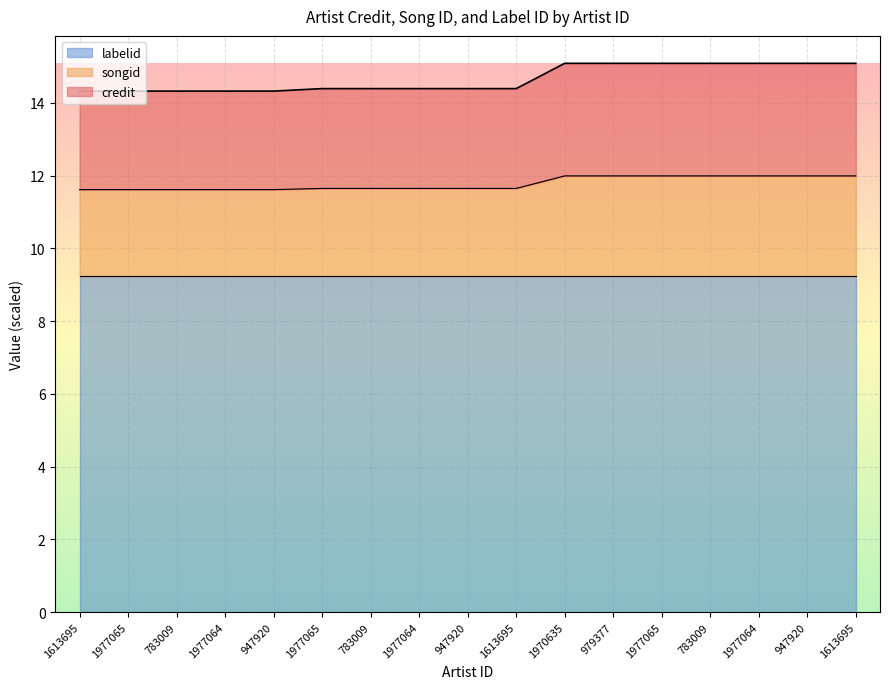

Which category has the lowest value across all series?

1613695